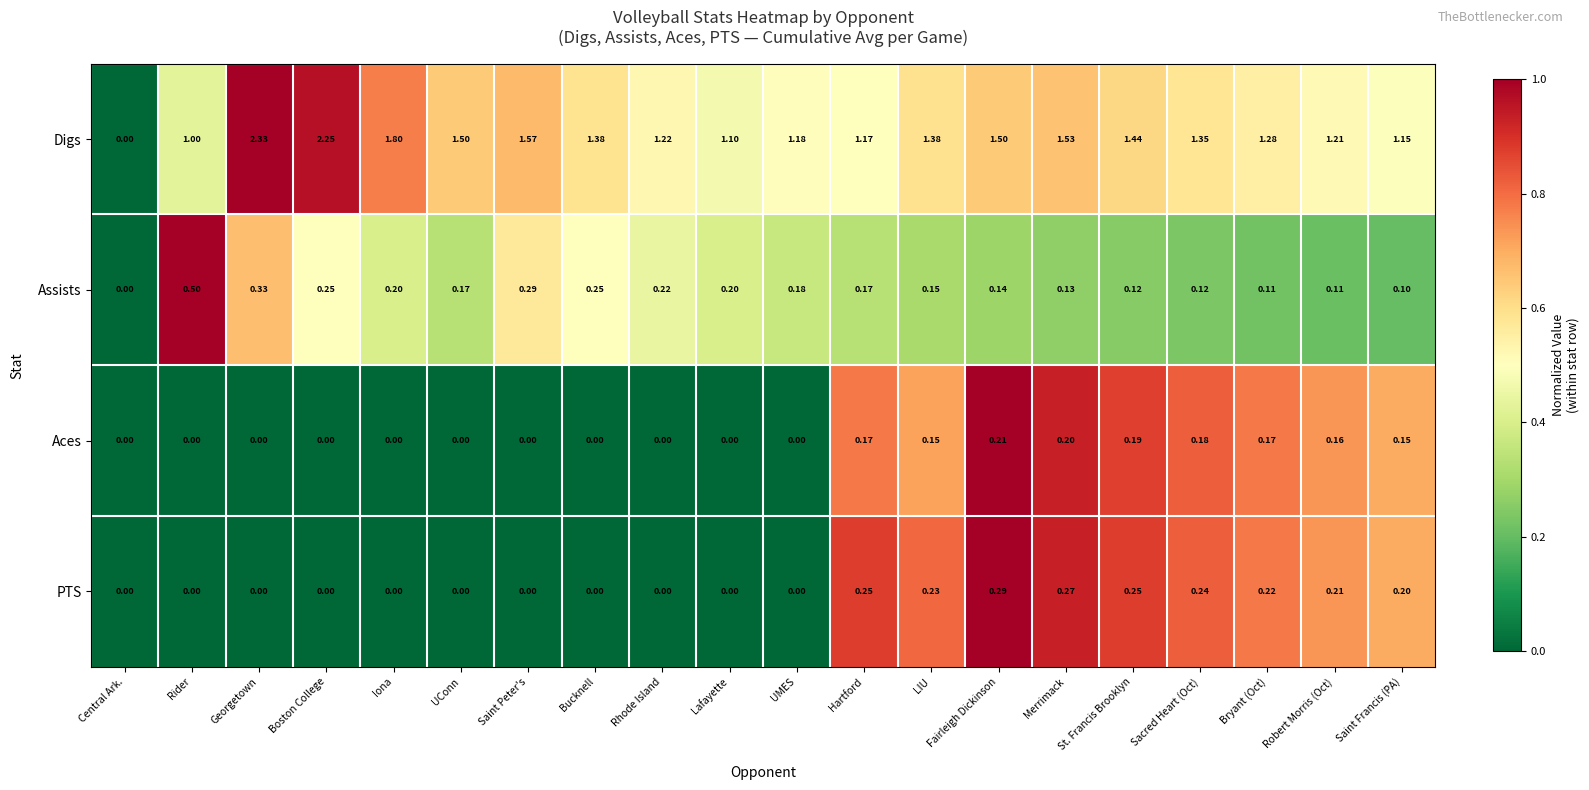

How many series are shown in this chart?

4